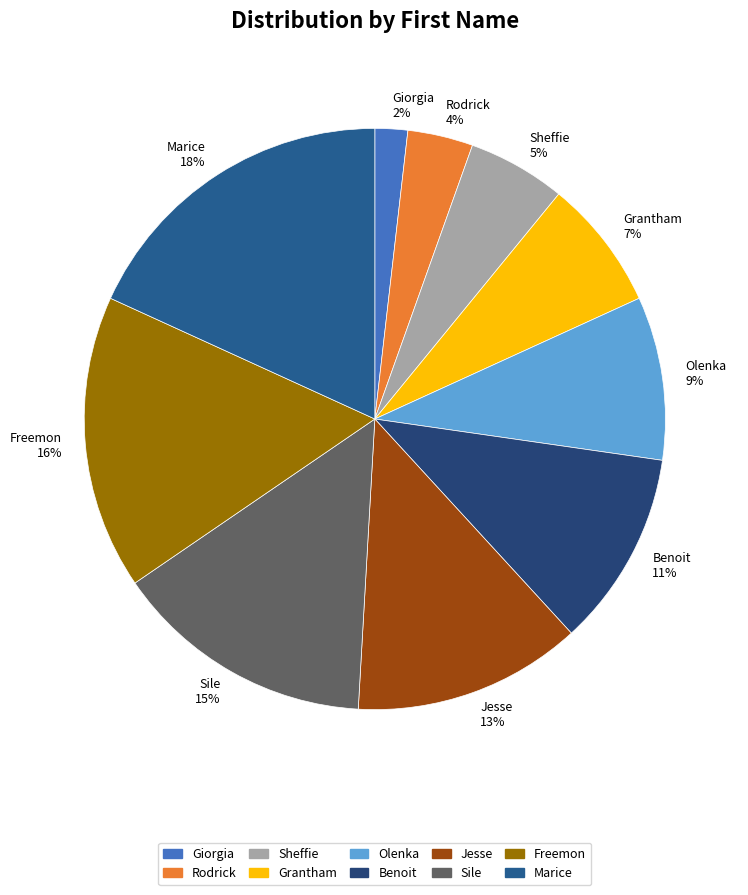

The Marice slice represents 18% of the pie. True or false?

True